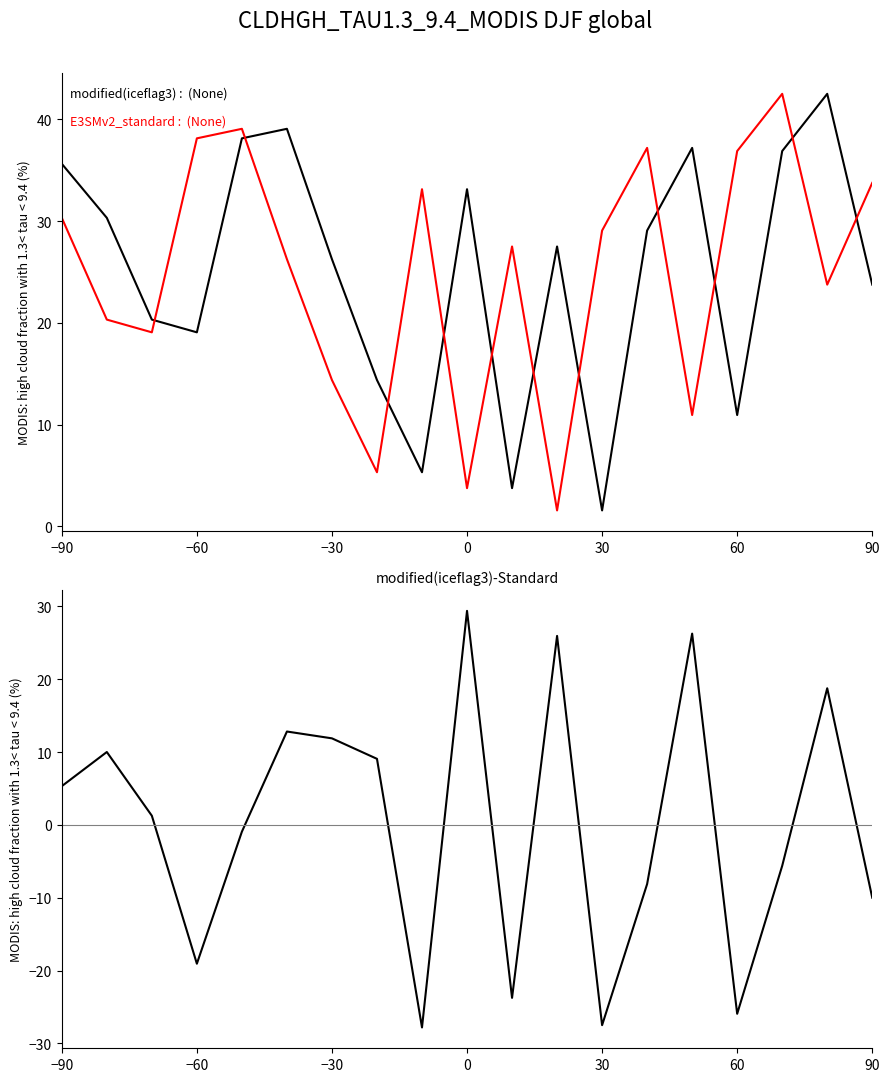

At 90, list the series in order from largest to smallest.

E3SMv2_standard, modified(iceflag3), modified(iceflag3)-Standard